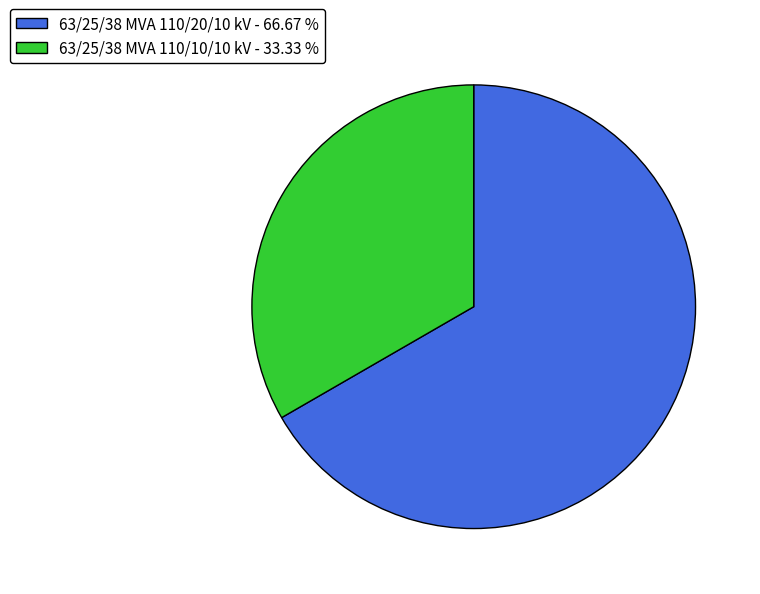

Is there a majority slice in this chart?

Yes